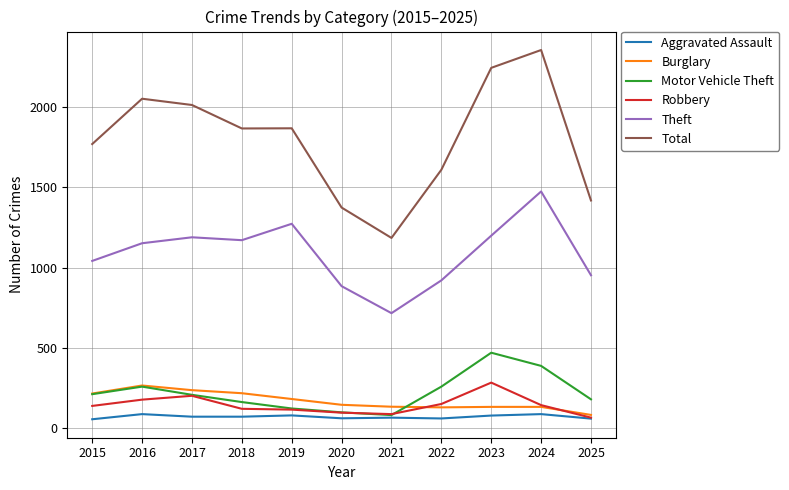

True or false: Motor Vehicle Theft has more than 1 points higher than both neighbors.

True